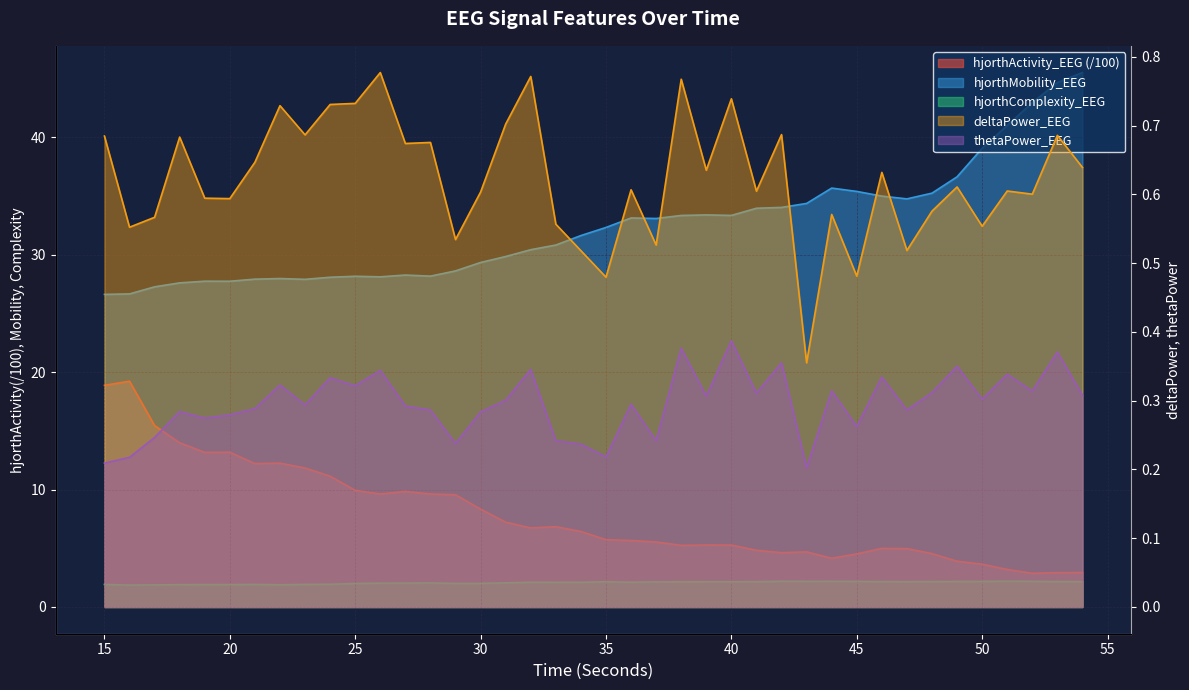

The thetaPower_EEG series shows 0.3 at 51. True or false?

True